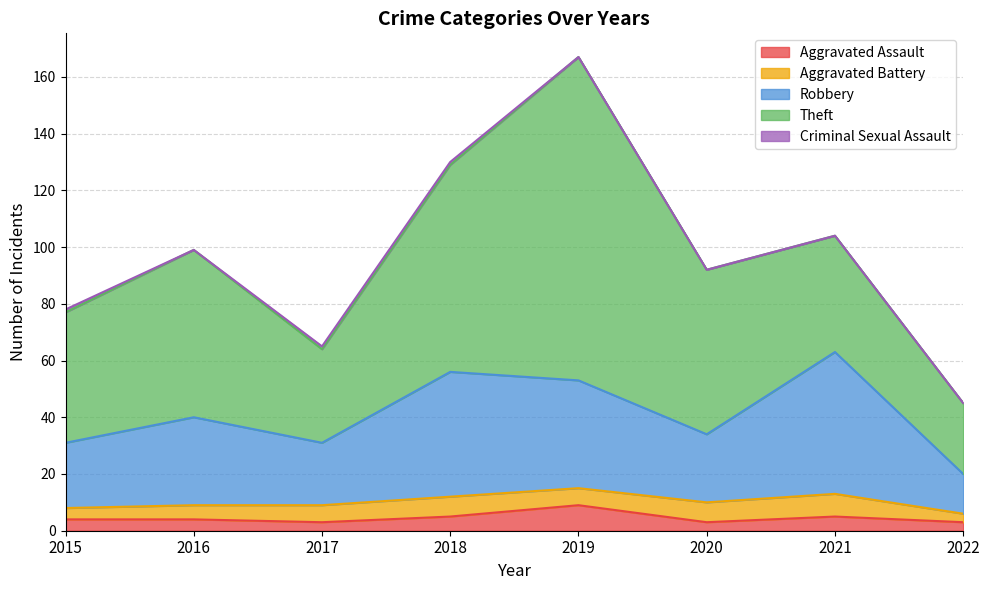

What are all the series names shown in the legend?

Aggravated Assault, Aggravated Battery, Robbery, Theft, Criminal Sexual Assault